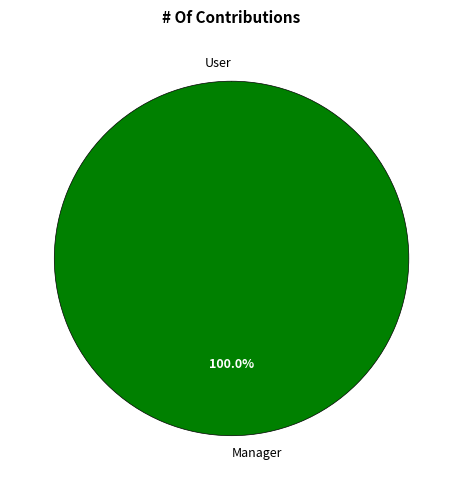

How many slices are in this pie chart?

2